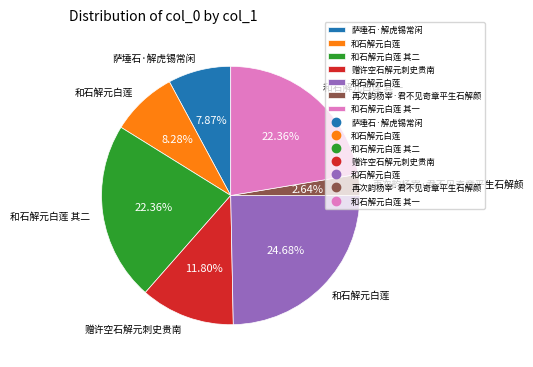

Does any single category account for the majority?

No